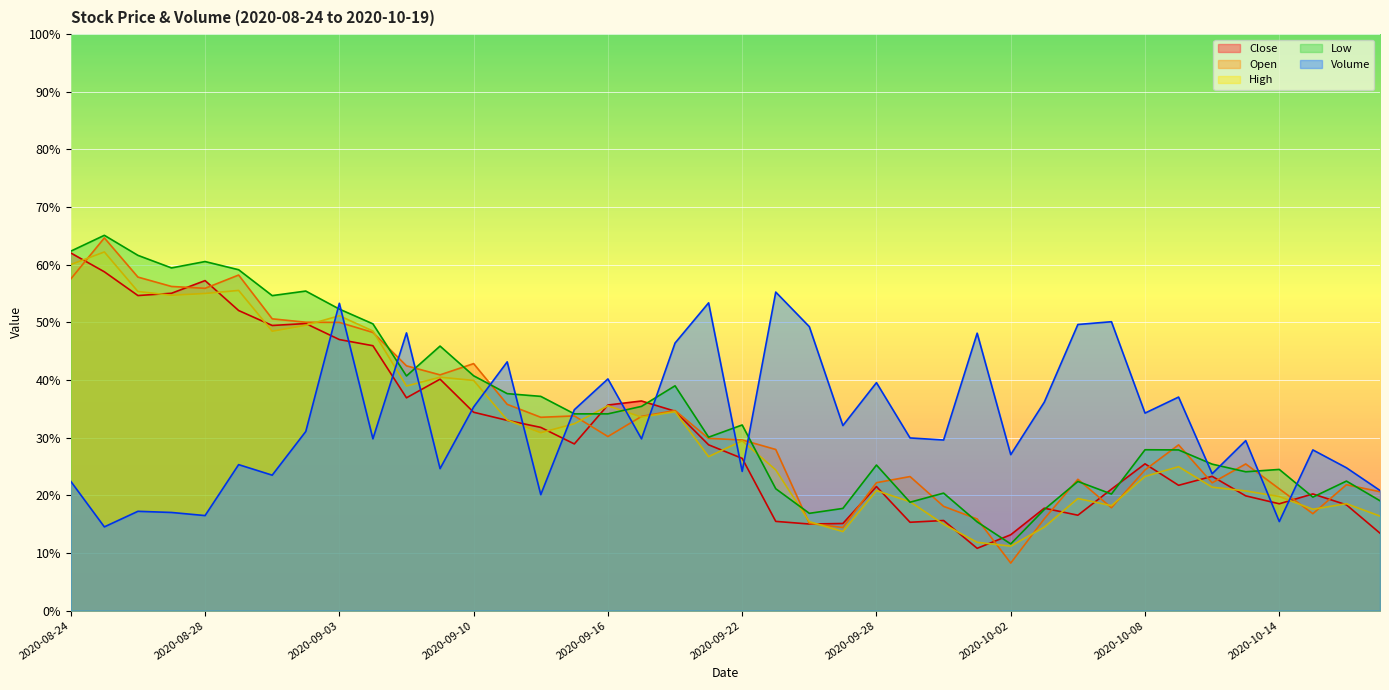

Reading left to right, transcribe all the data shown in this chart.

Close: 2020-08-24=0.6	2020-08-25=0.6	2020-08-26=0.5	2020-08-27=0.6	2020-08-28=0.6	2020-08-31=0.5	2020-09-01=0.5	2020-09-02=0.5	2020-09-03=0.5	2020-09-04=0.5	2020-09-08=0.4	2020-09-09=0.4	2020-09-10=0.3	2020-09-11=0.3	2020-09-14=0.3	2020-09-15=0.3	2020-09-16=0.4	2020-09-17=0.4	2020-09-18=0.3	2020-09-21=0.3	2020-09-22=0.3	2020-09-23=0.2	2020-09-24=0.2	2020-09-25=0.2	2020-09-28=0.2	2020-09-29=0.2	2020-09-30=0.2	2020-10-01=0.1	2020-10-02=0.1	2020-10-05=0.2	2020-10-06=0.2	2020-10-07=0.2	2020-10-08=0.3	2020-10-09=0.2	2020-10-12=0.2	2020-10-13=0.2	2020-10-14=0.2	2020-10-15=0.2	2020-10-16=0.2	2020-10-19=0.1
Open: 2020-08-24=0.6	2020-08-25=0.6	2020-08-26=0.6	2020-08-27=0.6	2020-08-28=0.6	2020-08-31=0.6	2020-09-01=0.5	2020-09-02=0.5	2020-09-03=0.5	2020-09-04=0.5	2020-09-08=0.4	2020-09-09=0.4	2020-09-10=0.4	2020-09-11=0.4	2020-09-14=0.3	2020-09-15=0.3	2020-09-16=0.3	2020-09-17=0.3	2020-09-18=0.3	2020-09-21=0.3	2020-09-22=0.3	2020-09-23=0.3	2020-09-24=0.2	2020-09-25=0.1	2020-09-28=0.2	2020-09-29=0.2	2020-09-30=0.2	2020-10-01=0.2	2020-10-02=0.1	2020-10-05=0.2	2020-10-06=0.2	2020-10-07=0.2	2020-10-08=0.2	2020-10-09=0.3	2020-10-12=0.2	2020-10-13=0.3	2020-10-14=0.2	2020-10-15=0.2	2020-10-16=0.2	2020-10-19=0.2
High: 2020-08-24=0.6	2020-08-25=0.6	2020-08-26=0.6	2020-08-27=0.5	2020-08-28=0.6	2020-08-31=0.6	2020-09-01=0.5	2020-09-02=0.5	2020-09-03=0.5	2020-09-04=0.5	2020-09-08=0.4	2020-09-09=0.4	2020-09-10=0.4	2020-09-11=0.3	2020-09-14=0.3	2020-09-15=0.3	2020-09-16=0.4	2020-09-17=0.3	2020-09-18=0.3	2020-09-21=0.3	2020-09-22=0.3	2020-09-23=0.2	2020-09-24=0.2	2020-09-25=0.1	2020-09-28=0.2	2020-09-29=0.2	2020-09-30=0.1	2020-10-01=0.1	2020-10-02=0.1	2020-10-05=0.1	2020-10-06=0.2	2020-10-07=0.2	2020-10-08=0.2	2020-10-09=0.2	2020-10-12=0.2	2020-10-13=0.2	2020-10-14=0.2	2020-10-15=0.2	2020-10-16=0.2	2020-10-19=0.2
Low: 2020-08-24=0.6	2020-08-25=0.7	2020-08-26=0.6	2020-08-27=0.6	2020-08-28=0.6	2020-08-31=0.6	2020-09-01=0.5	2020-09-02=0.6	2020-09-03=0.5	2020-09-04=0.5	2020-09-08=0.4	2020-09-09=0.5	2020-09-10=0.4	2020-09-11=0.4	2020-09-14=0.4	2020-09-15=0.3	2020-09-16=0.3	2020-09-17=0.4	2020-09-18=0.4	2020-09-21=0.3	2020-09-22=0.3	2020-09-23=0.2	2020-09-24=0.2	2020-09-25=0.2	2020-09-28=0.3	2020-09-29=0.2	2020-09-30=0.2	2020-10-01=0.2	2020-10-02=0.1	2020-10-05=0.2	2020-10-06=0.2	2020-10-07=0.2	2020-10-08=0.3	2020-10-09=0.3	2020-10-12=0.3	2020-10-13=0.2	2020-10-14=0.2	2020-10-15=0.2	2020-10-16=0.2	2020-10-19=0.2
Volume: 2020-08-24=0.2	2020-08-25=0.1	2020-08-26=0.2	2020-08-27=0.2	2020-08-28=0.2	2020-08-31=0.3	2020-09-01=0.2	2020-09-02=0.3	2020-09-03=0.5	2020-09-04=0.3	2020-09-08=0.5	2020-09-09=0.2	2020-09-10=0.4	2020-09-11=0.4	2020-09-14=0.2	2020-09-15=0.3	2020-09-16=0.4	2020-09-17=0.3	2020-09-18=0.5	2020-09-21=0.5	2020-09-22=0.2	2020-09-23=0.6	2020-09-24=0.5	2020-09-25=0.3	2020-09-28=0.4	2020-09-29=0.3	2020-09-30=0.3	2020-10-01=0.5	2020-10-02=0.3	2020-10-05=0.4	2020-10-06=0.5	2020-10-07=0.5	2020-10-08=0.3	2020-10-09=0.4	2020-10-12=0.2	2020-10-13=0.3	2020-10-14=0.2	2020-10-15=0.3	2020-10-16=0.2	2020-10-19=0.2